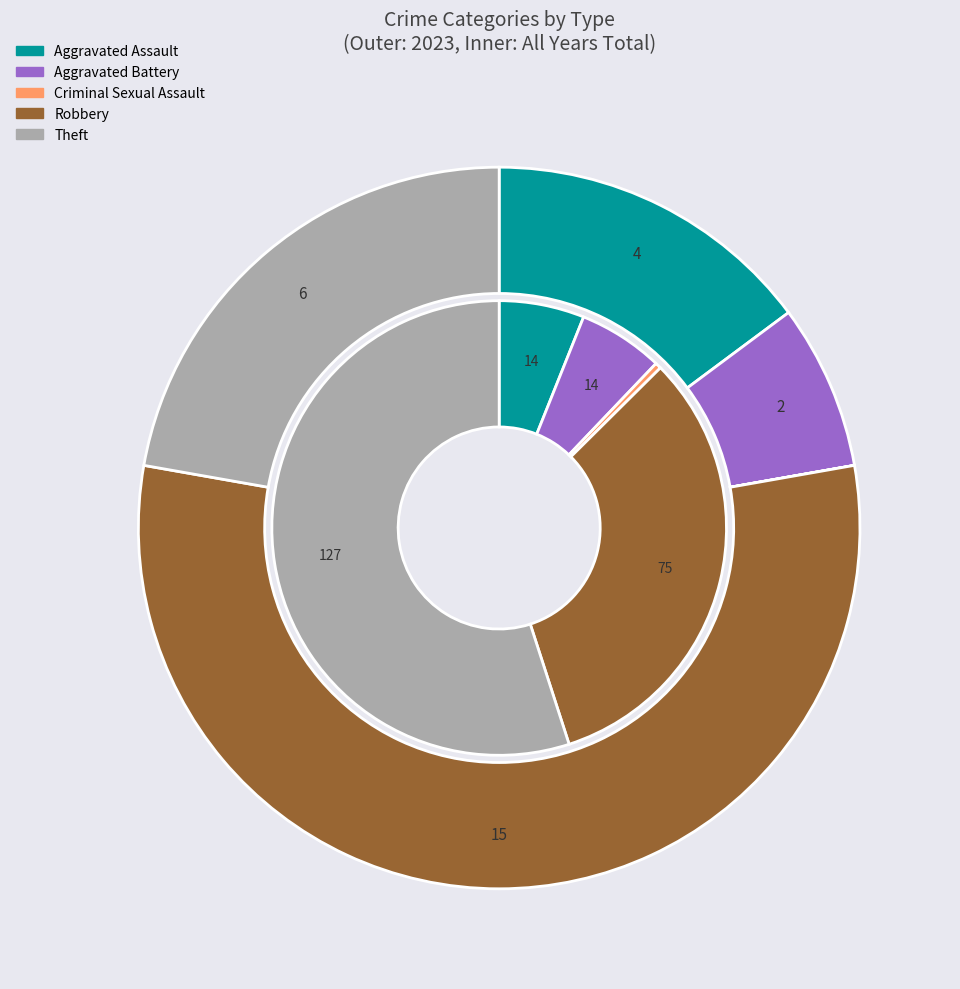

What portion of the pie excludes values_2023?

85.2%